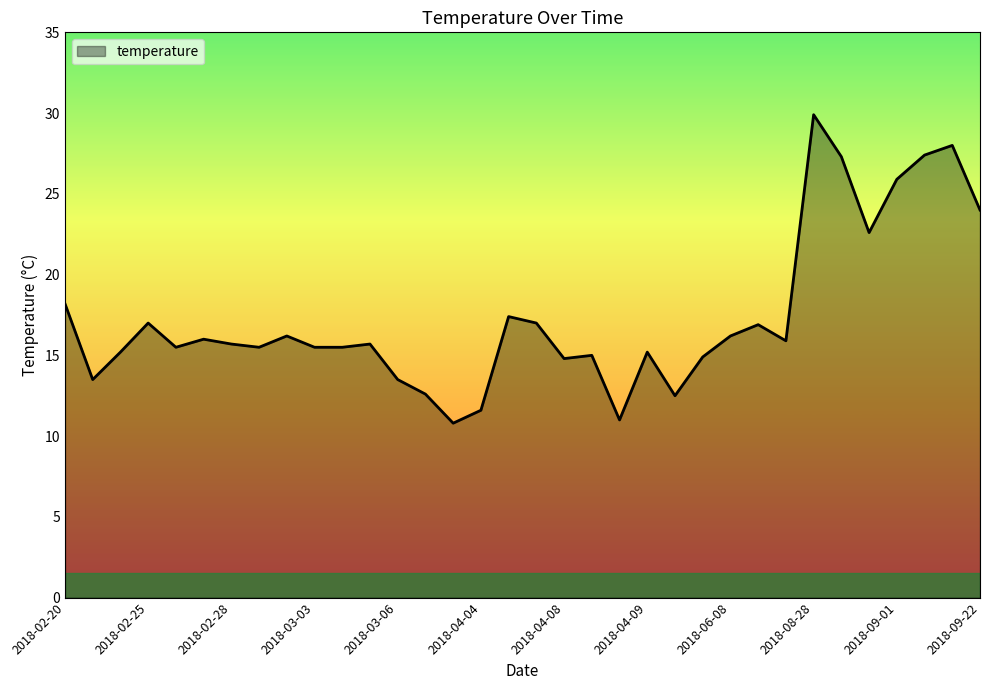

What is the maximum value shown in the chart?

29.9